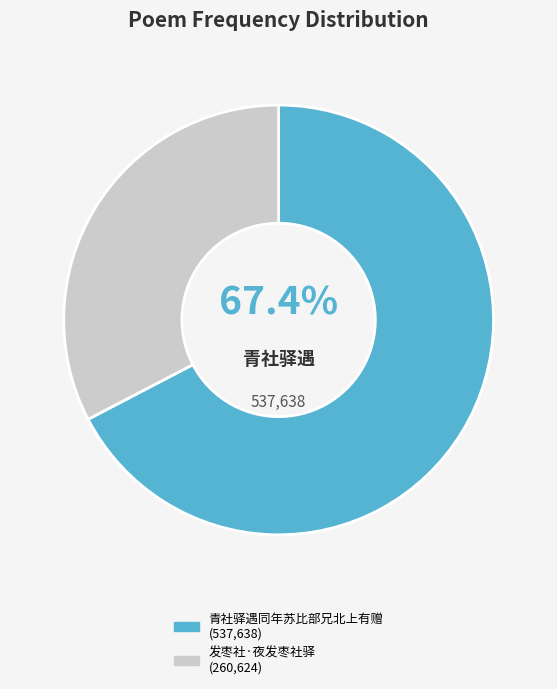

To the nearest percent, what portion does 发枣社·夜发枣社驿 represent?

33%